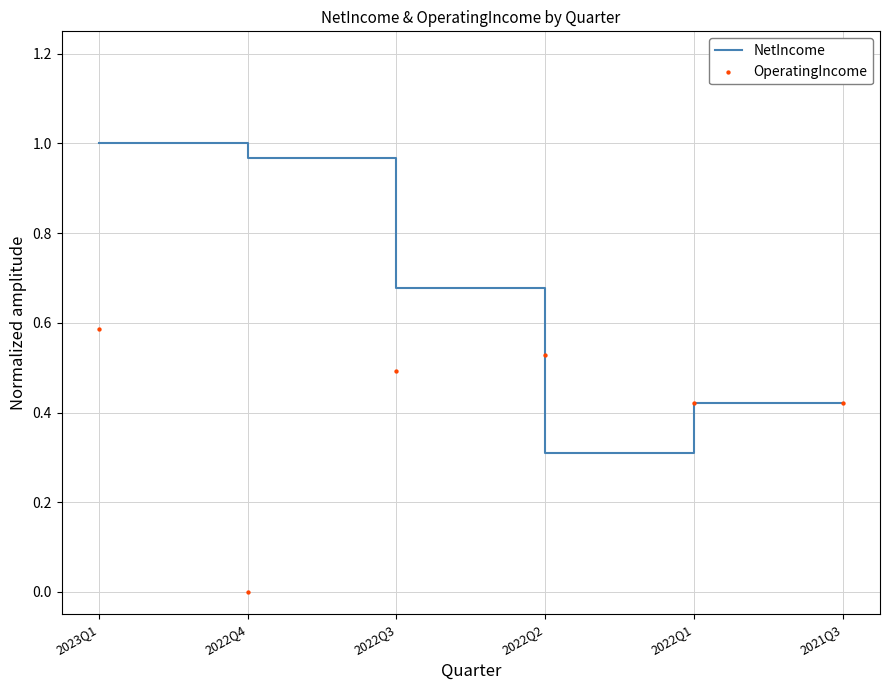

What is the total value across all series at 2021Q3?

0.8